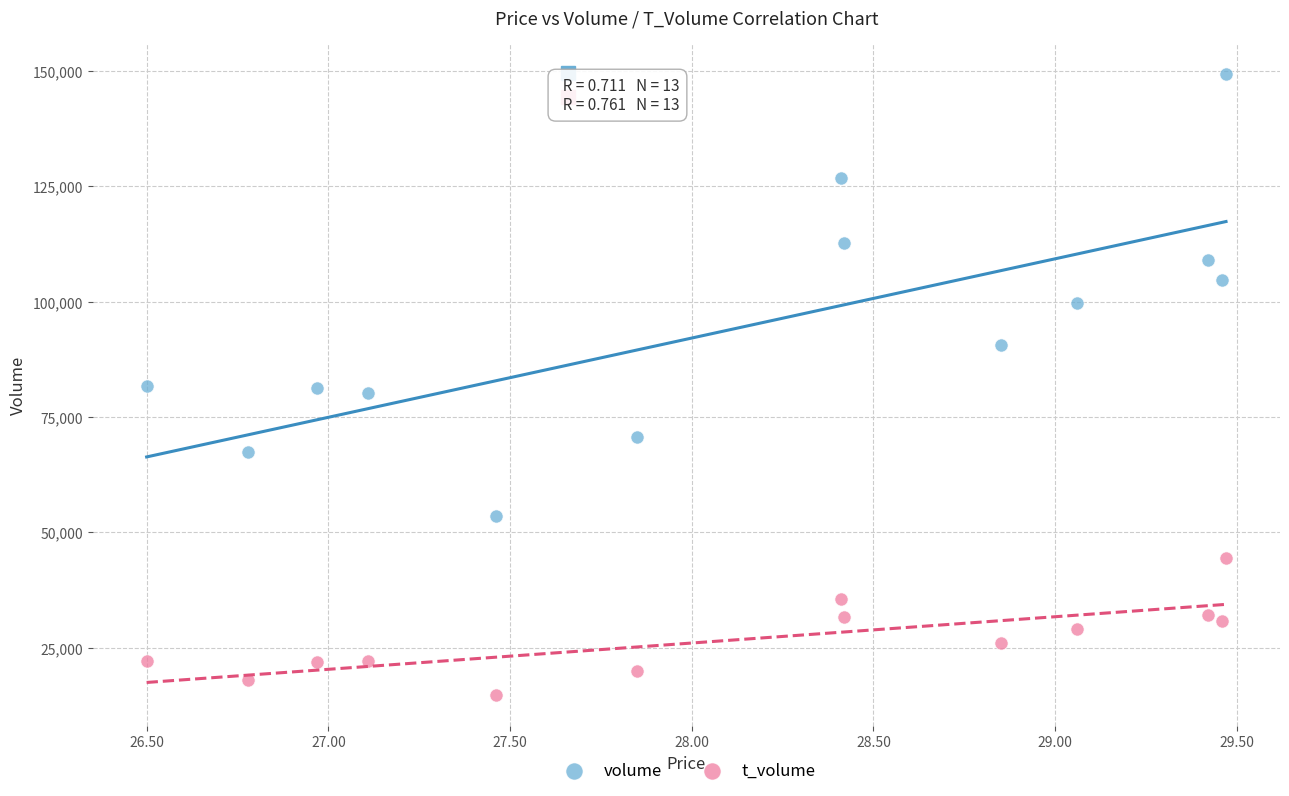

Across all data points, what is the range of Y values (max minus min)?

134670